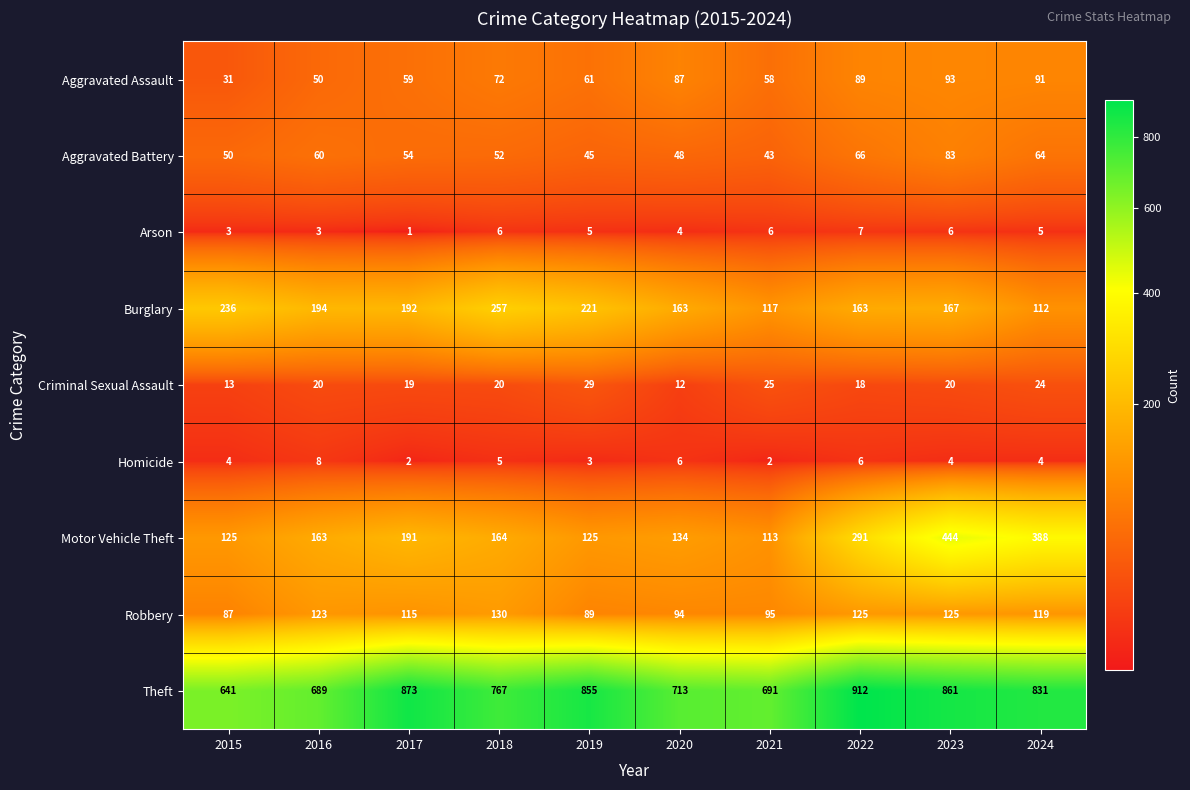

What is the difference between the maximum and minimum values in the Criminal Sexual Assault series?

17